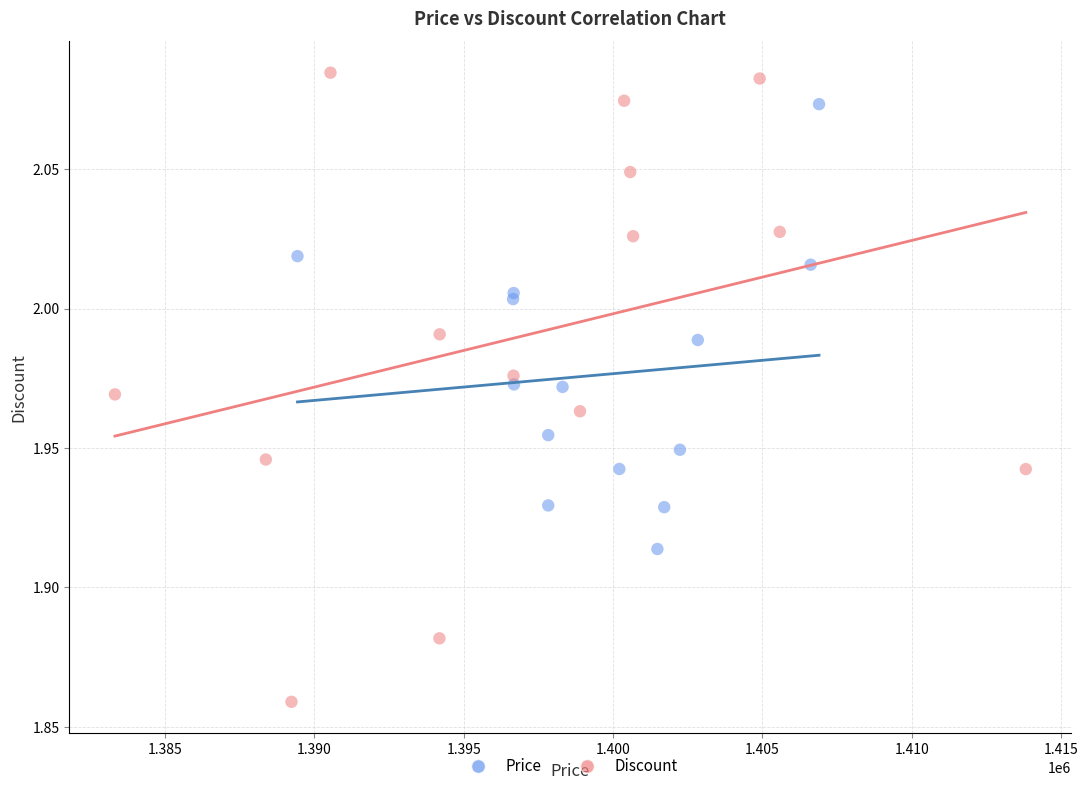

Which series contains the highest Y value?

Discount